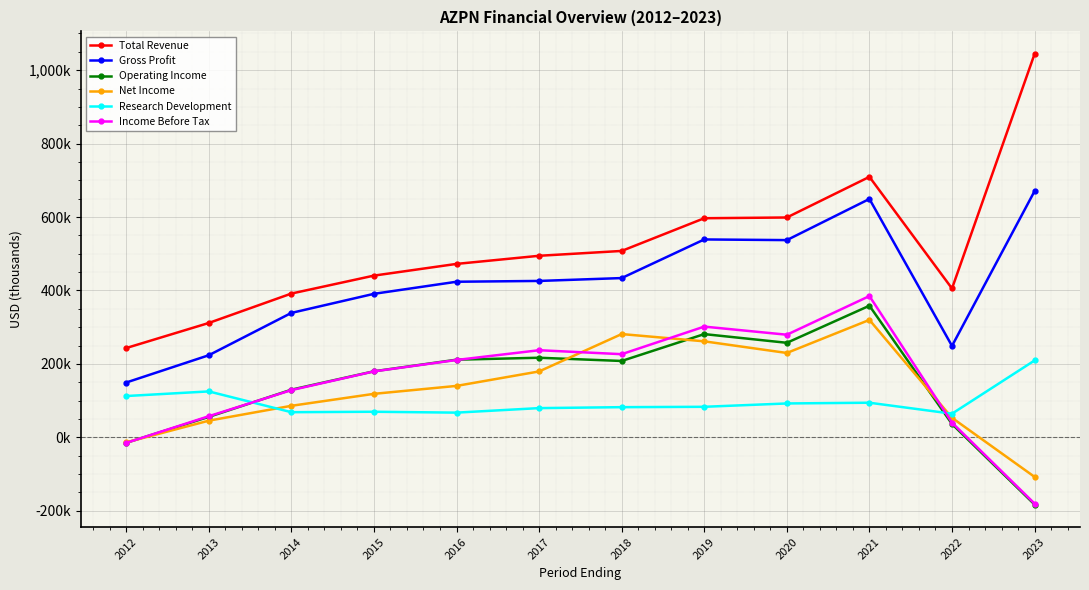

What is the sum of the Operating Income values at 2020 and 2014?

387100